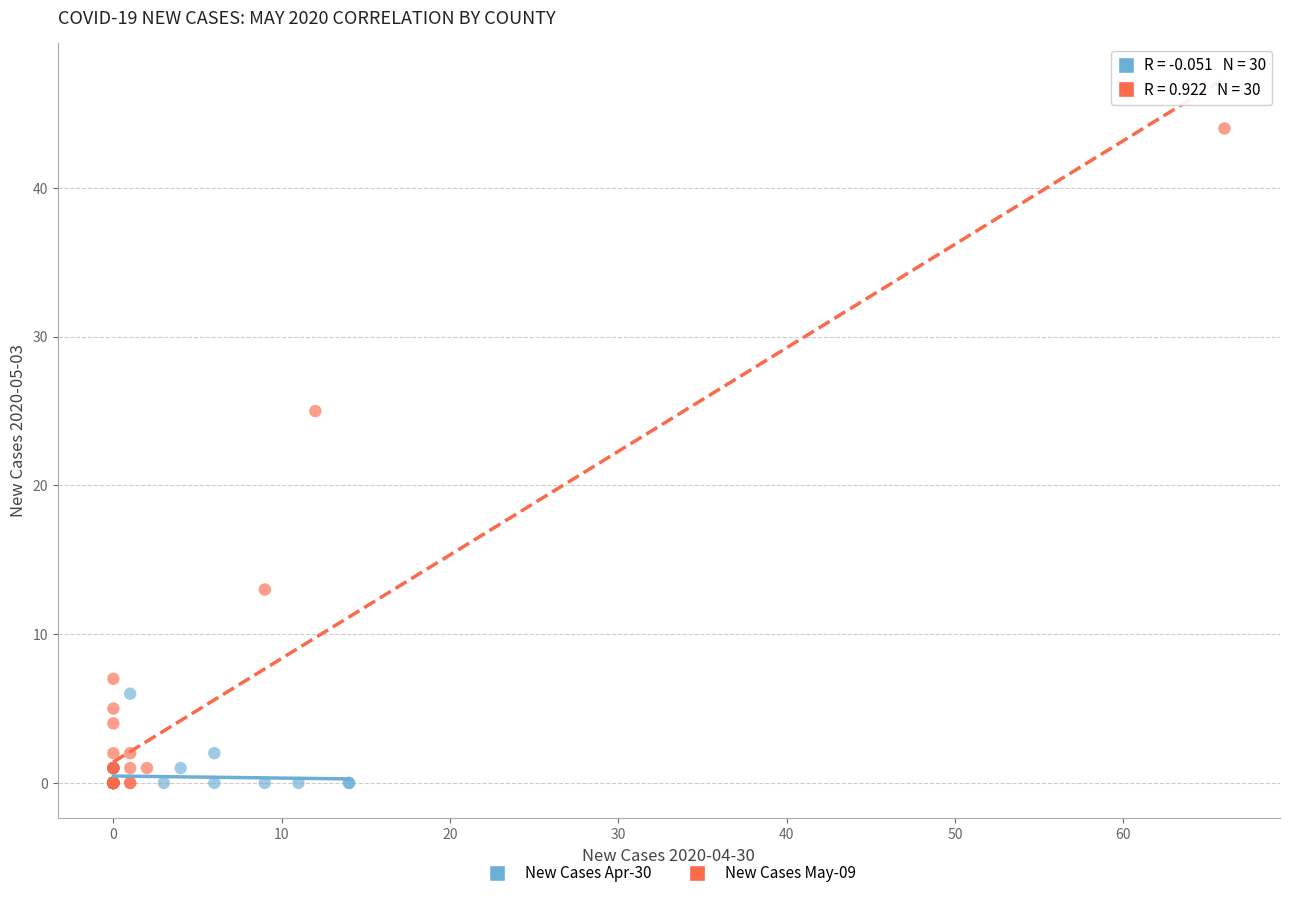

Which series contains the highest Y value?

New Cases May-09